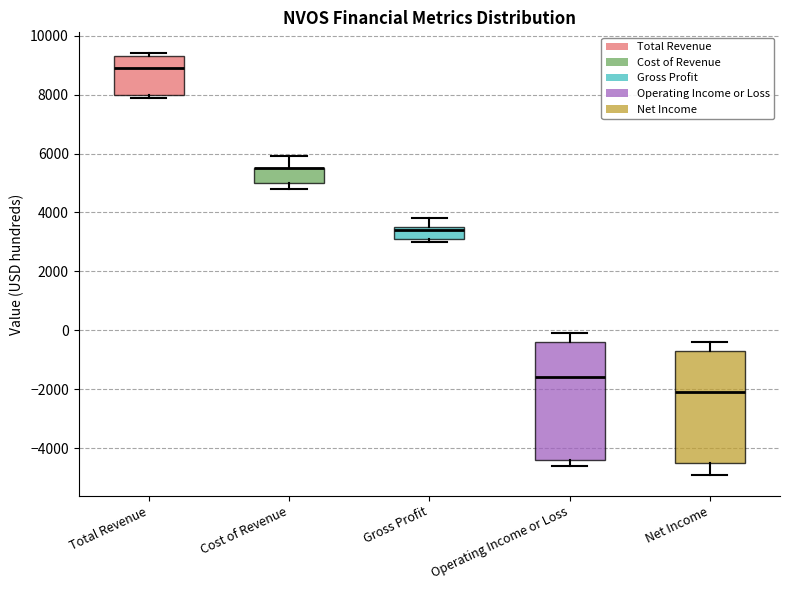

Comparing the boxes themselves (not the whiskers), which one is the tallest?

Operating Income or Loss